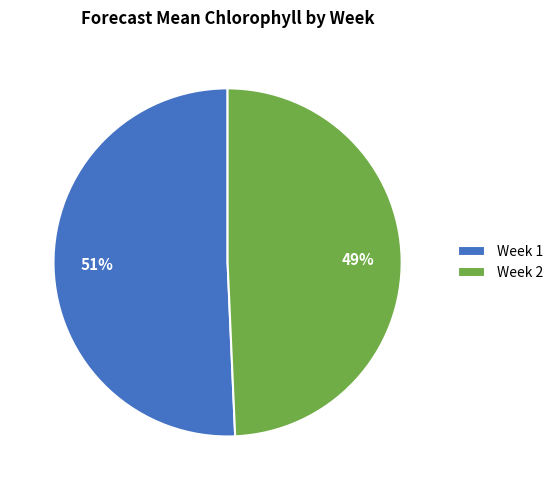

Which slice represents more than half of the pie?

Week 1